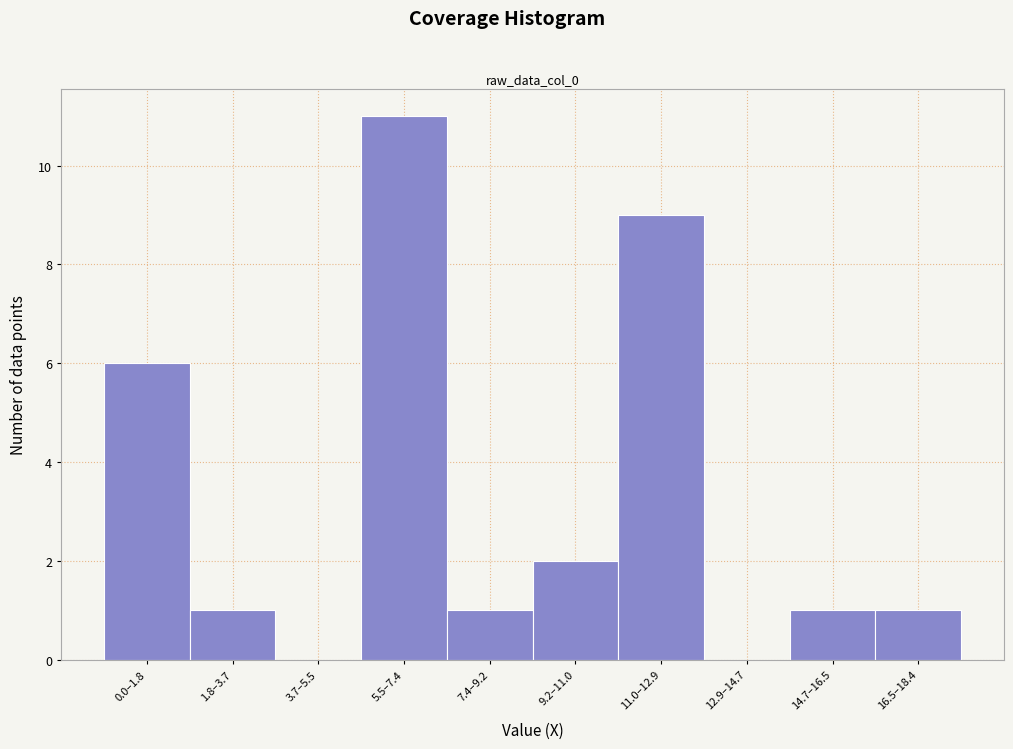

Reading left to right, transcribe all the data shown in this chart.

0.0–1.8=6	1.8–3.7=1	3.7–5.5=0	5.5–7.4=11	7.4–9.2=1	9.2–11.0=2	11.0–12.9=9	12.9–14.7=0	14.7–16.5=1	16.5–18.4=1